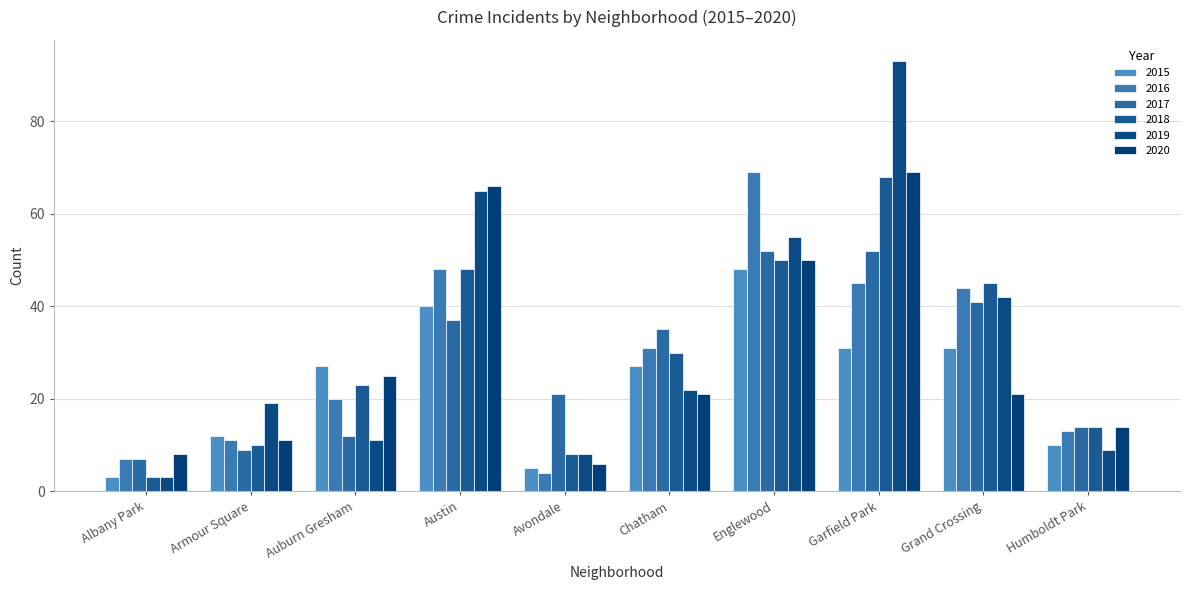

List the labels in order of 2015 value, smallest first.

Albany Park, Avondale, Humboldt Park, Armour Square, Auburn Gresham, Chatham, Garfield Park, Grand Crossing, Austin, Englewood